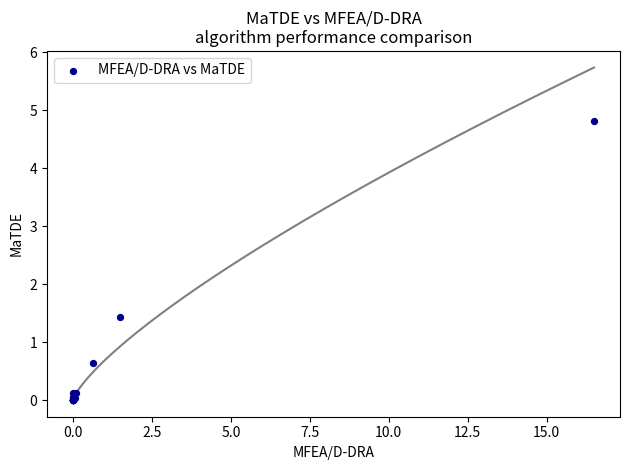

What Y value in the scatter plot is closest to 2?

1.4